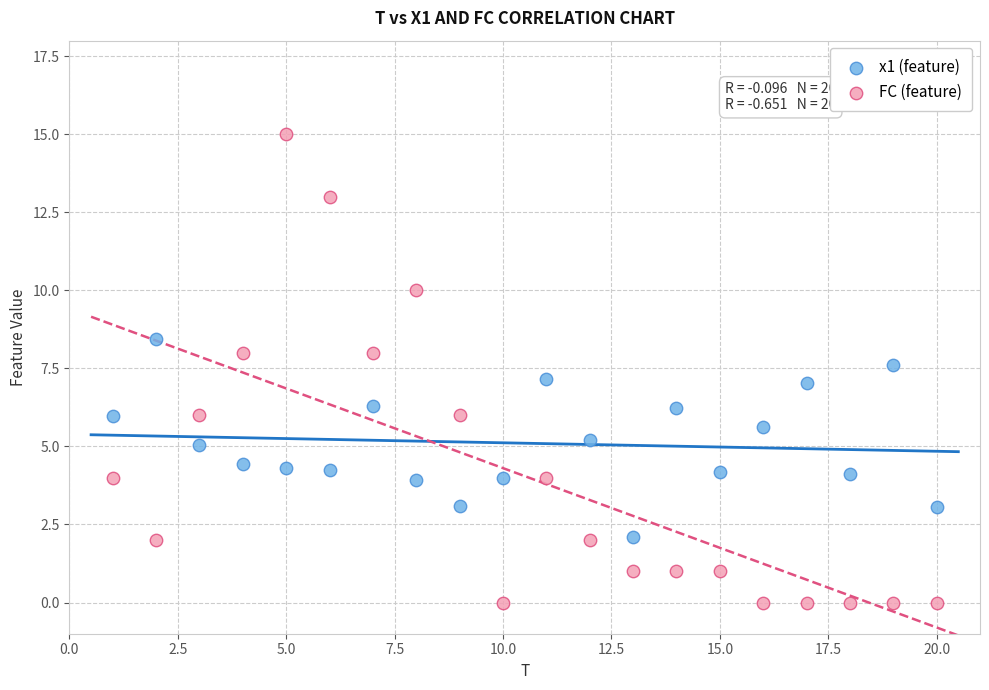

What are all the series names shown in the legend?

x1 (feature), FC (feature)